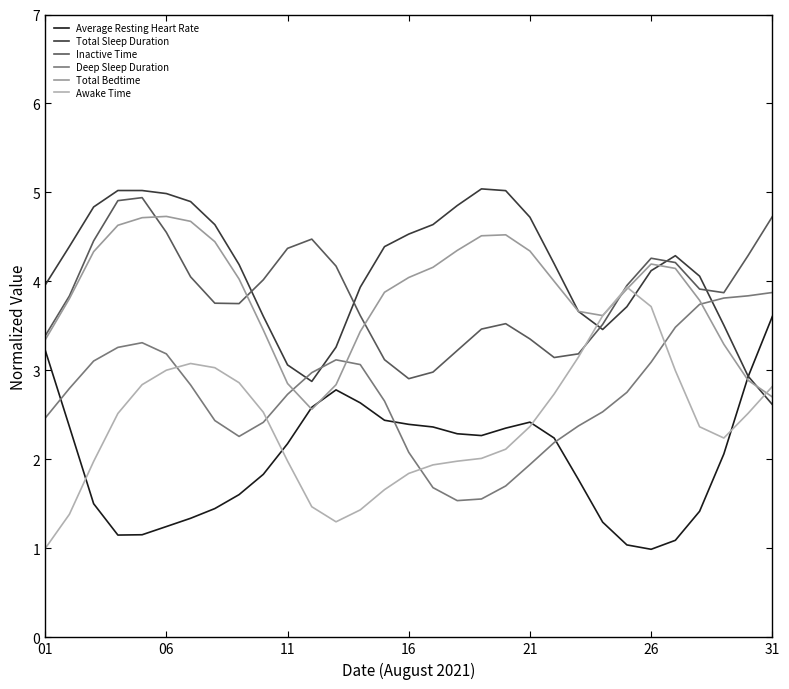

How many times do Awake Time and Deep Sleep Duration cross each other?

4